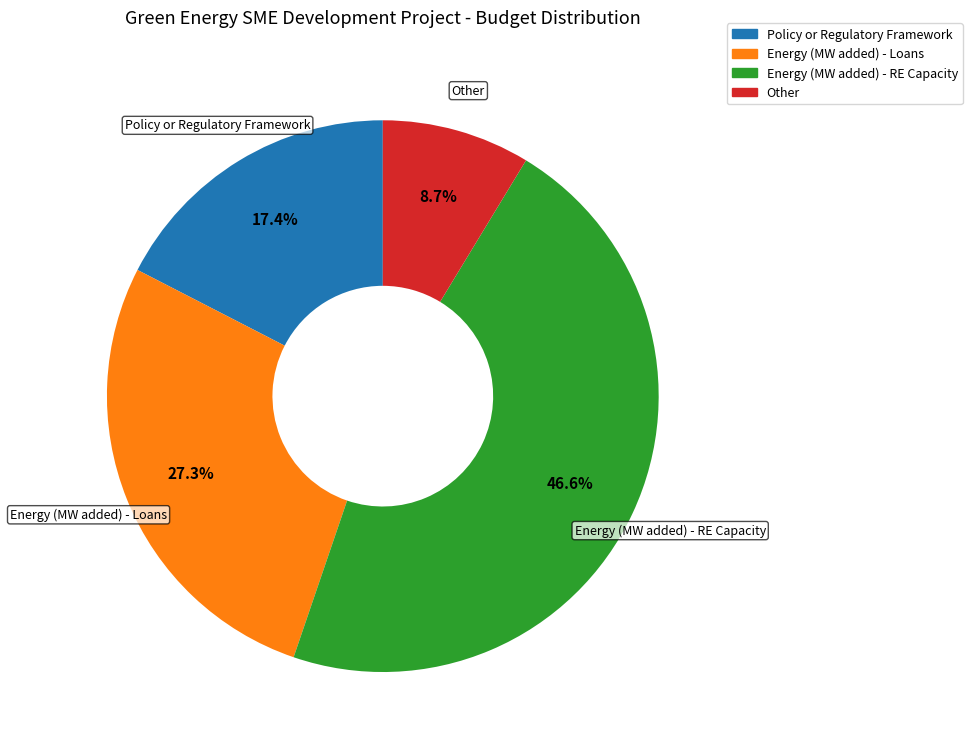

What portion of the pie excludes Energy (MW added) - RE Capacity?

53.4%